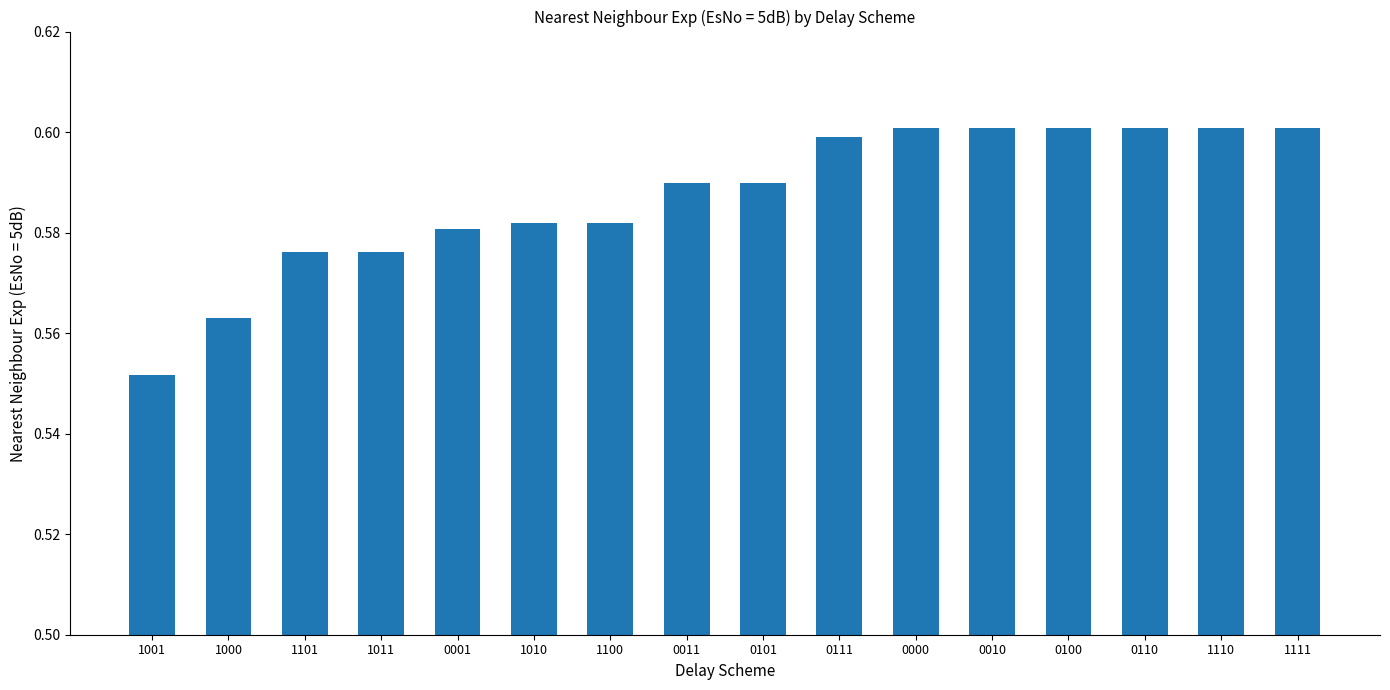

What position from the right is 1100?

10